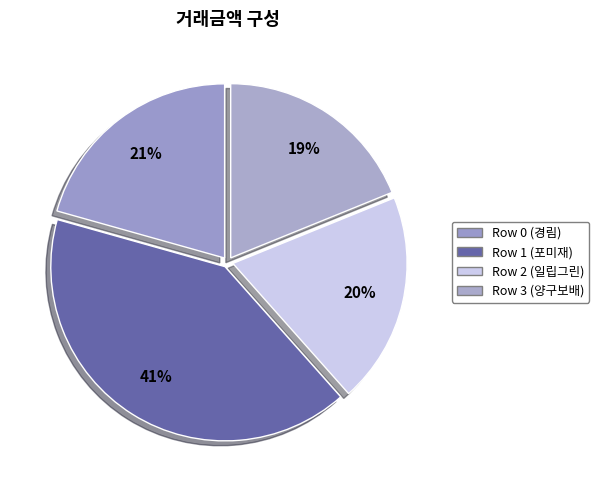

What is the total percentage of Row 2 (일립그린) and Row 1 (포미재)?

60.5%